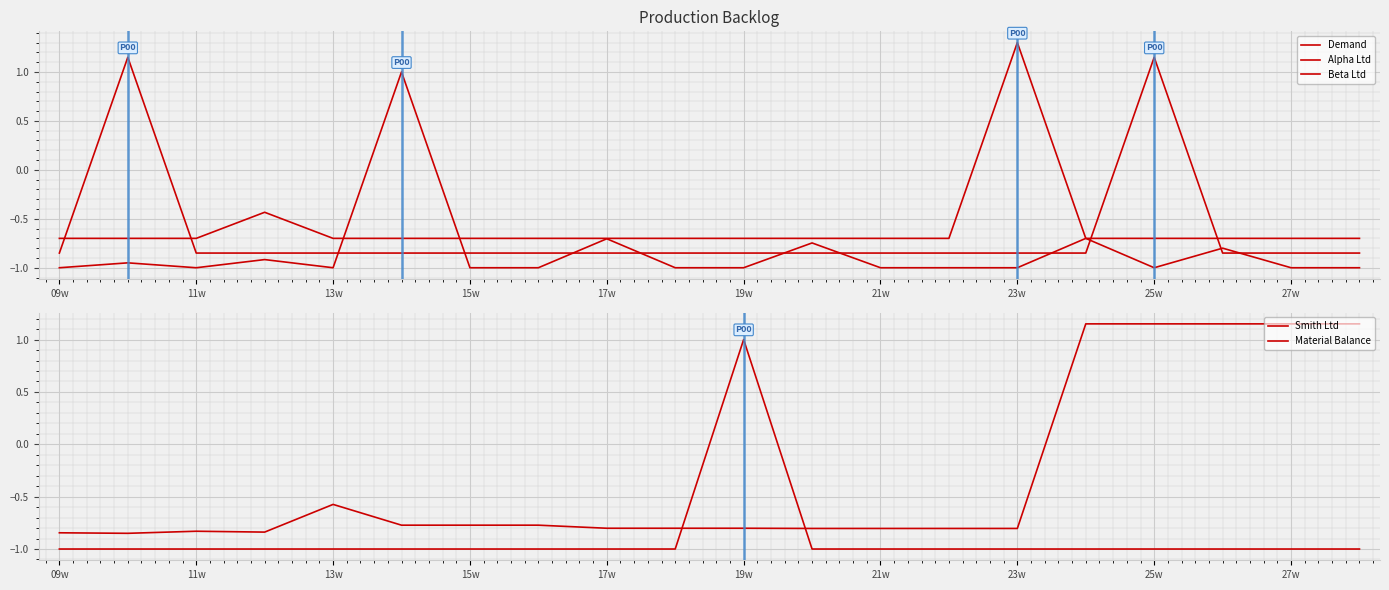

Where is Beta Ltd nearest to the value 0?

15w